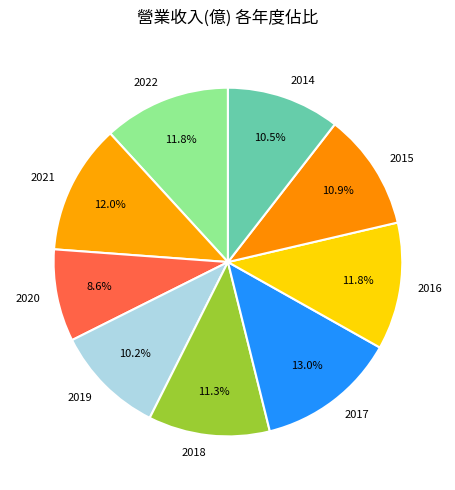

Does any single category account for the majority?

No